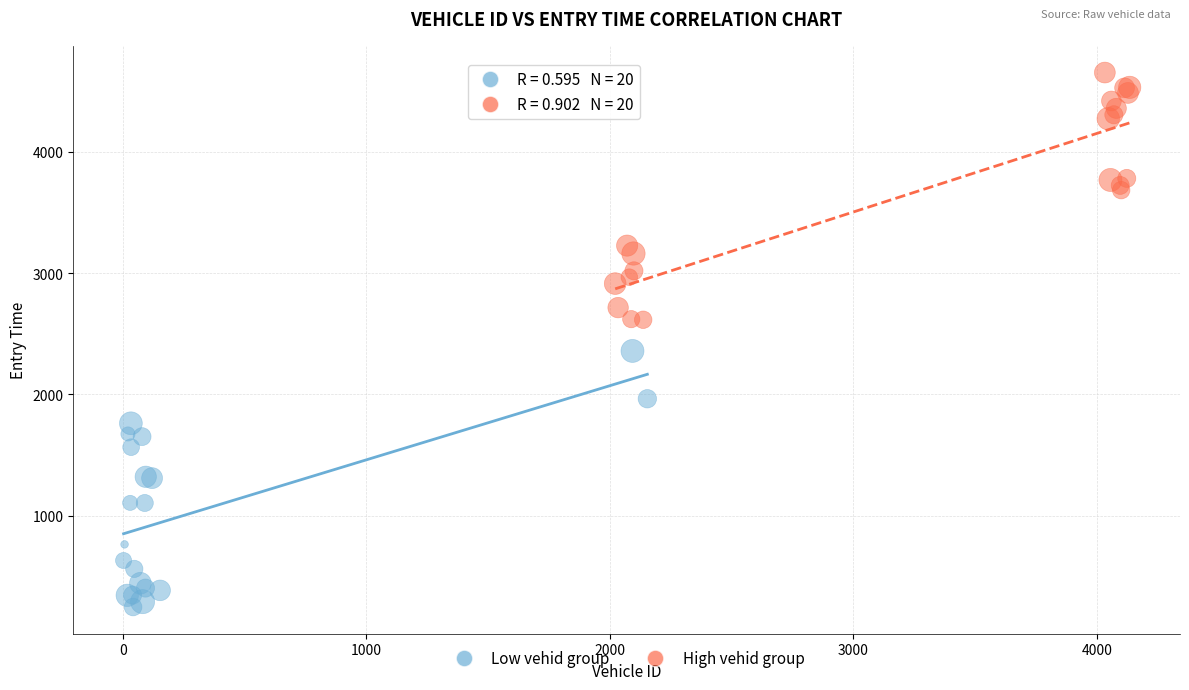

Which series reaches the minimum Y coordinate?

Low vehid group